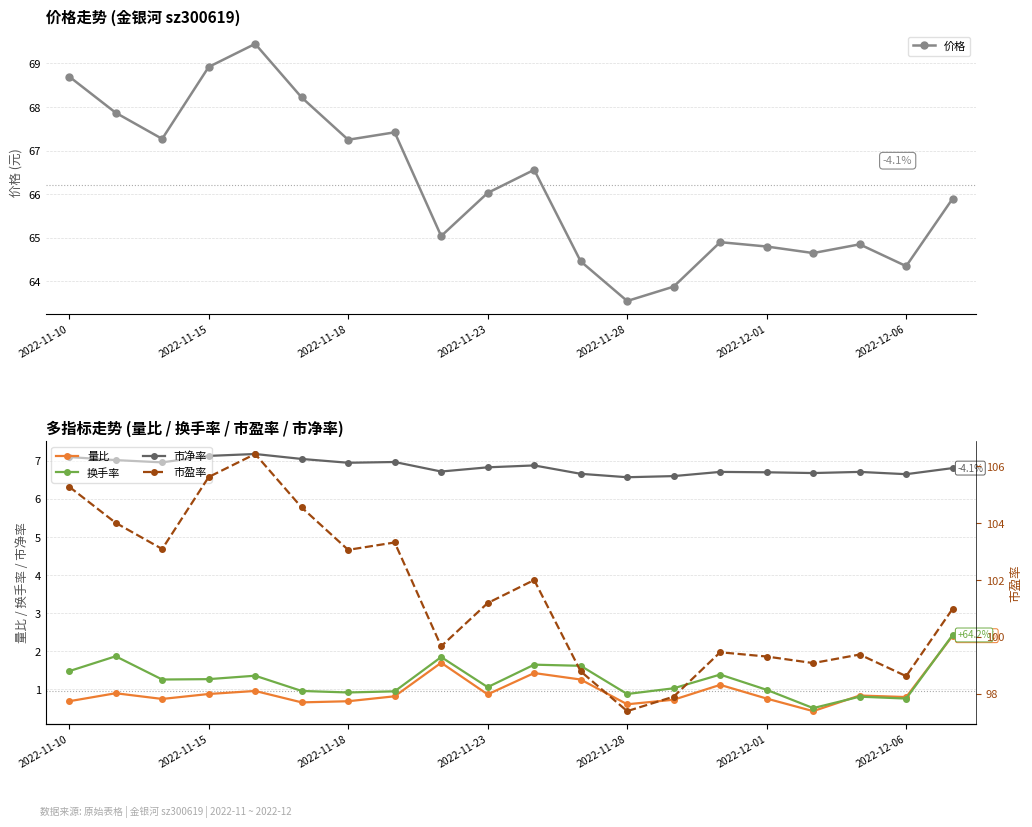

True or false: 量比 has more than 0 points higher than both neighbors.

True